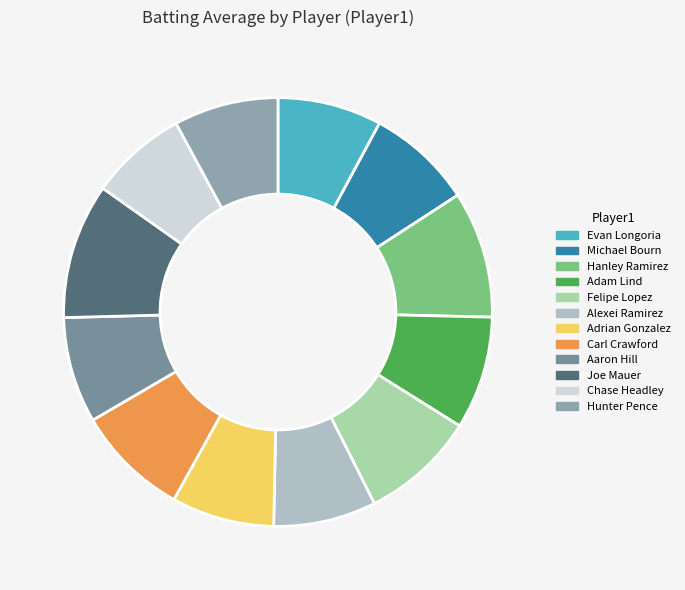

How many slices are in this pie chart?

12